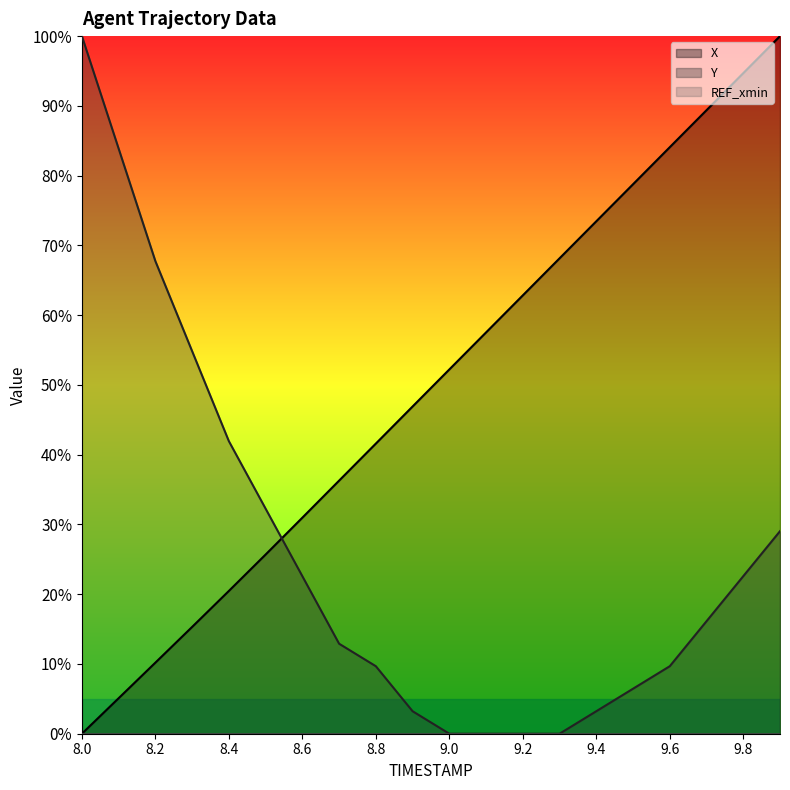

Does the chart have visible grid lines?

No